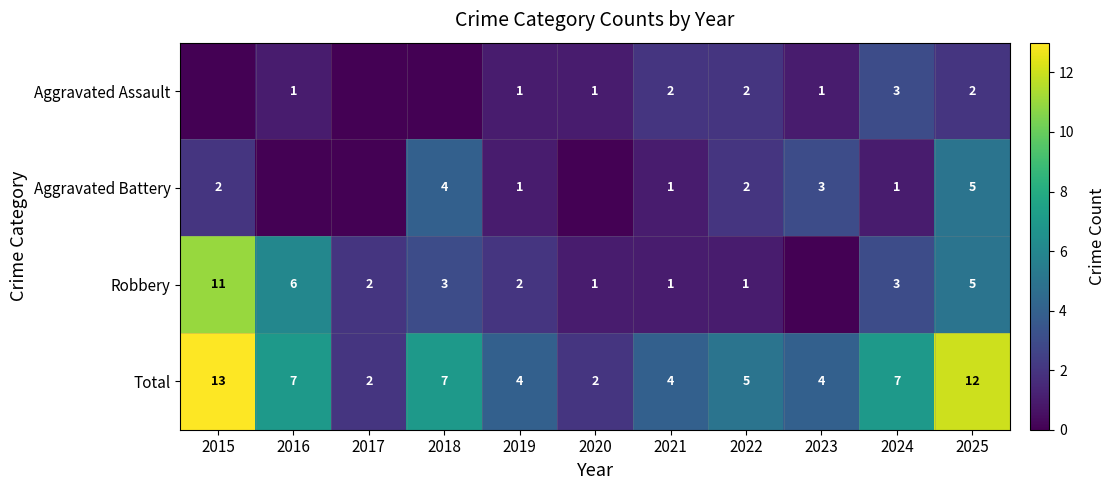

What is the difference between the second highest and minimum values in the Total series?

10